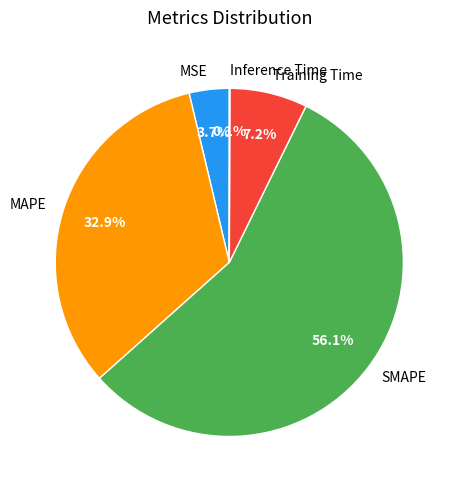

Which category has the biggest portion of the pie?

SMAPE